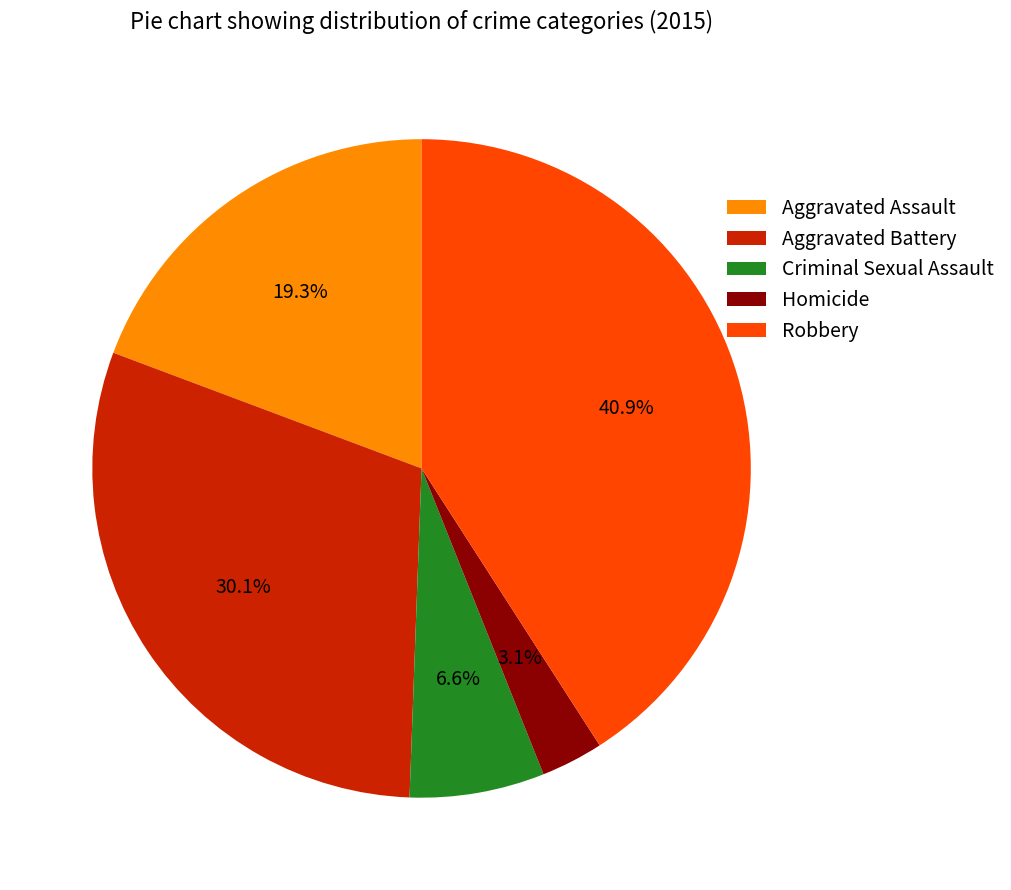

To the nearest percent, what percentage of the pie is Criminal Sexual Assault?

7%